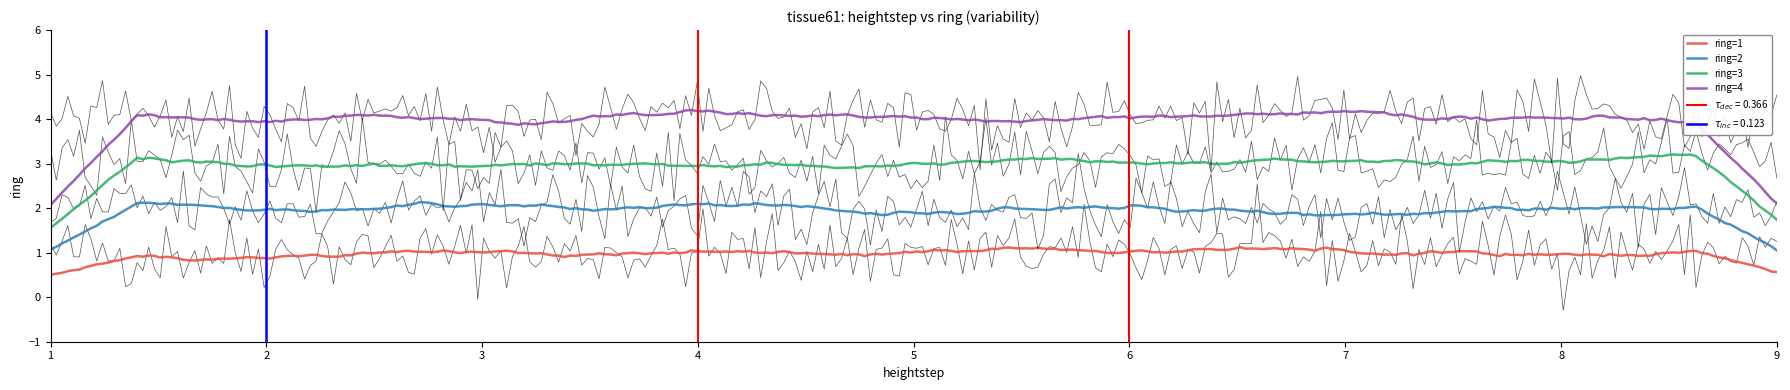

True or false: ring=3 and ring=4 cross at least once.

False